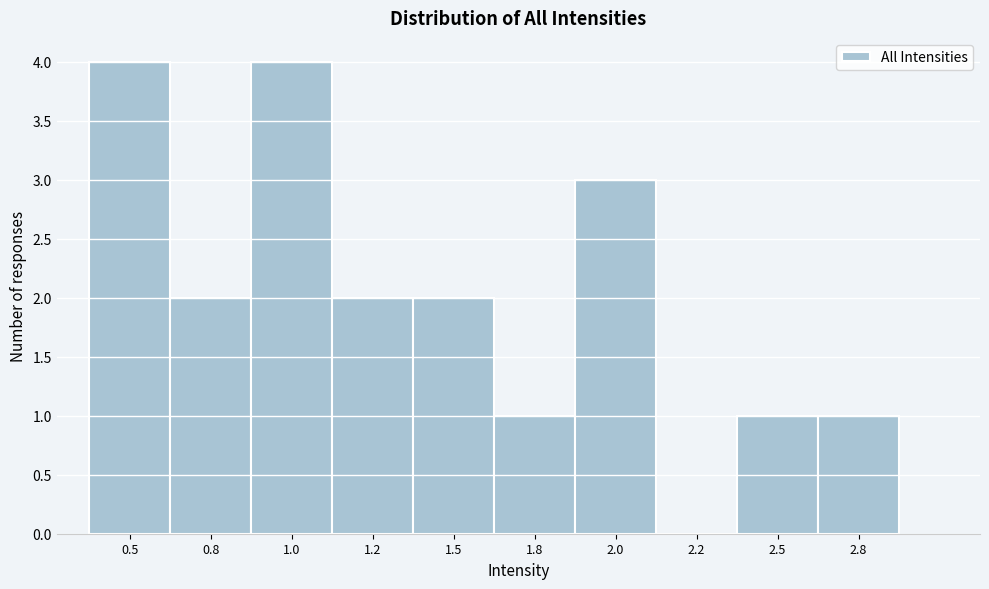

Reading left to right, what are all the values shown in this chart?

0.5=4	0.8=2	1.0=4	1.2=2	1.5=2	1.8=1	2.0=3	2.2=0	2.5=1	2.8=1